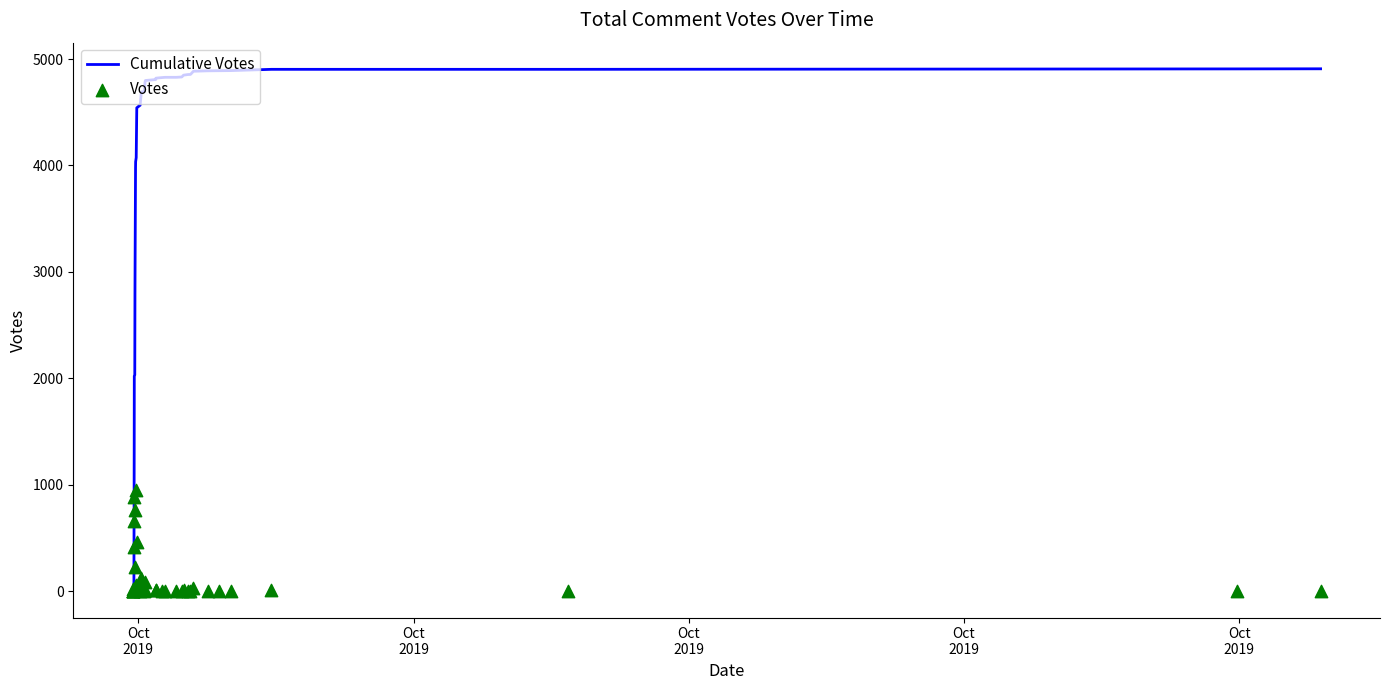

Which series has the largest Y range (max minus min)?

Cumulative Votes